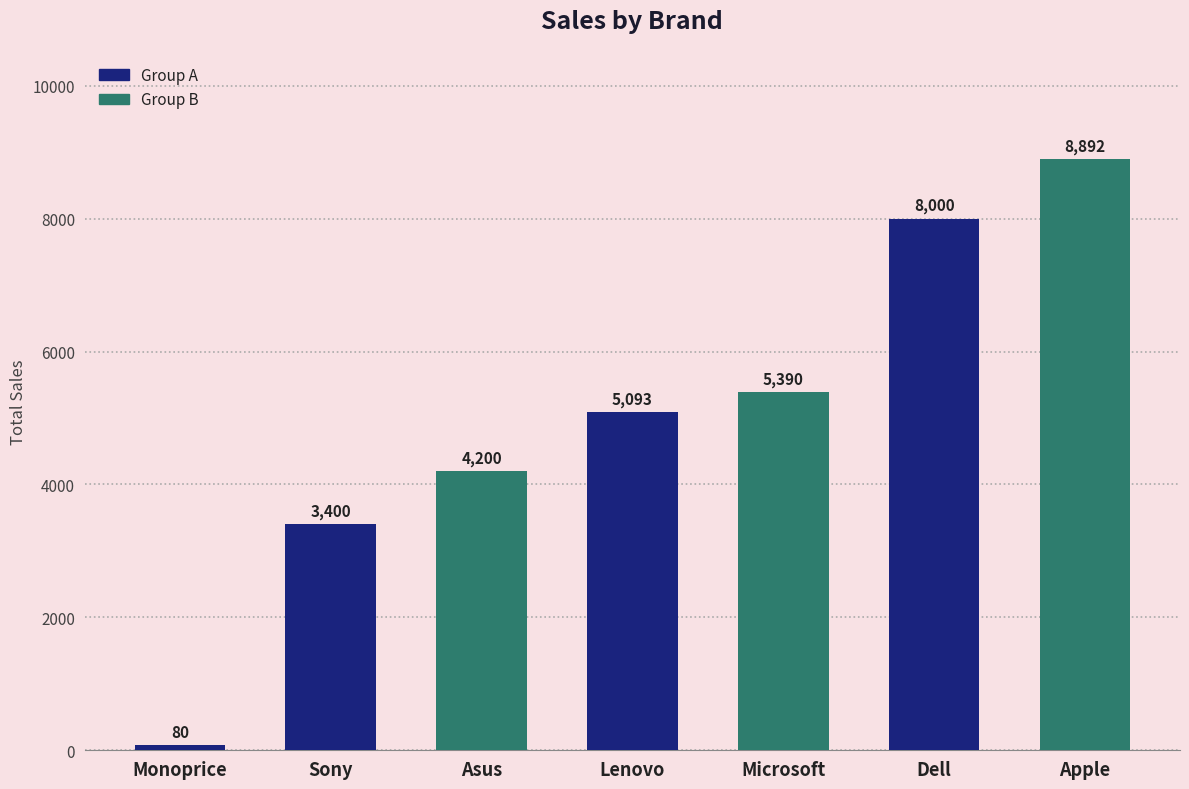

Are the bars horizontal?

No